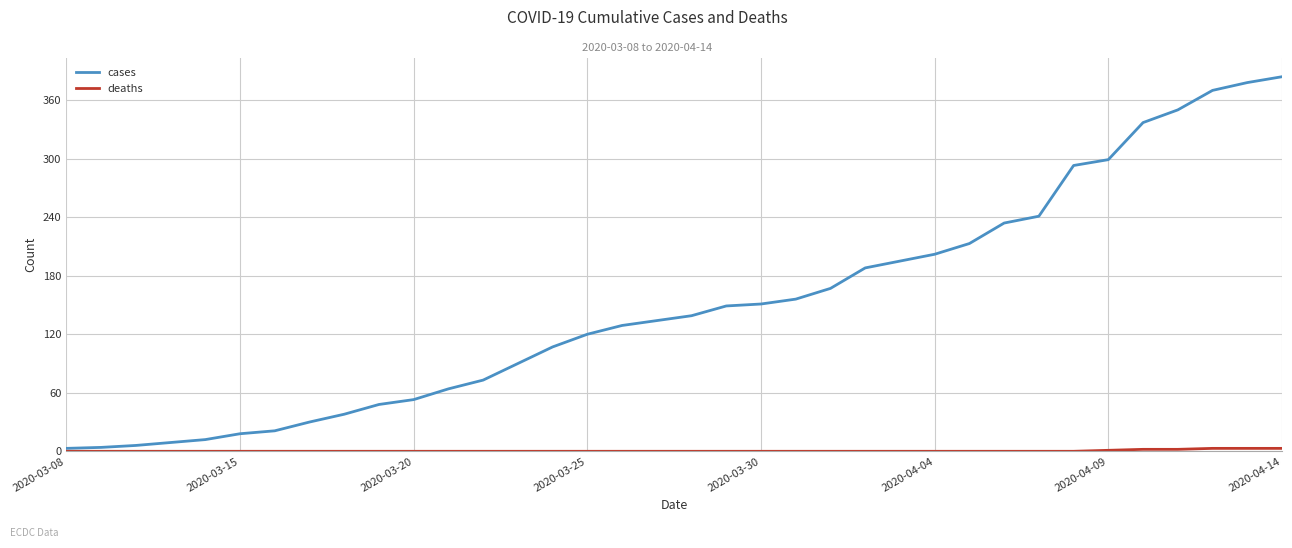

What is the greatest value displayed?

384